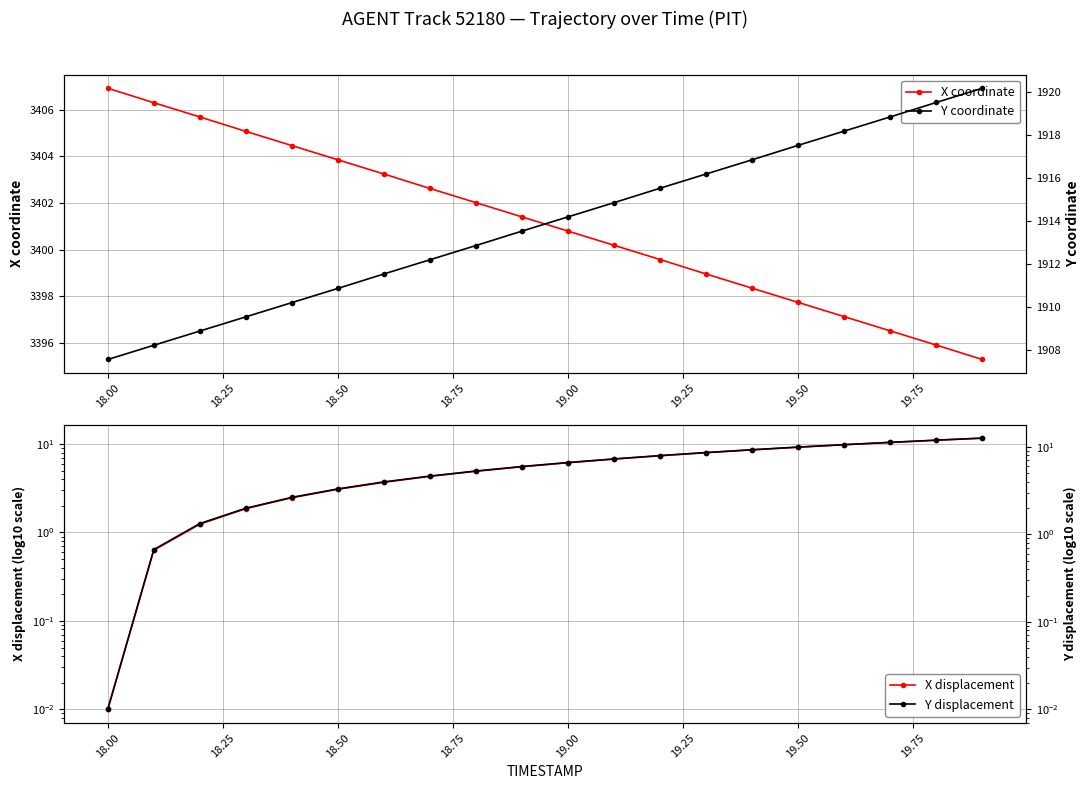

At how many categories does at least one series exceed 1218?

20